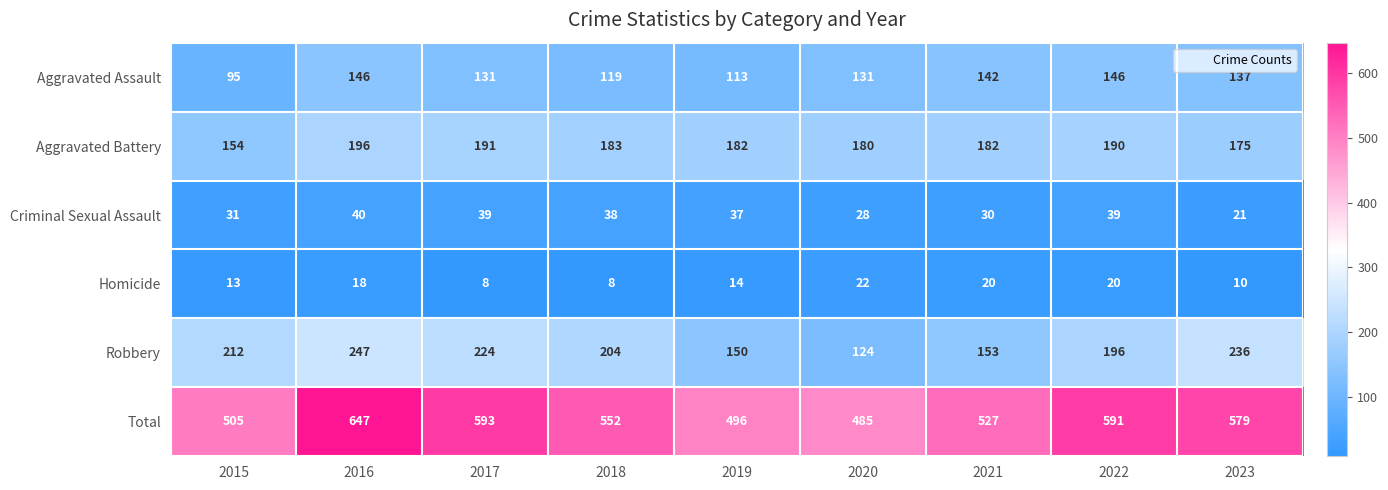

Which category has the highest value across all series?

2016